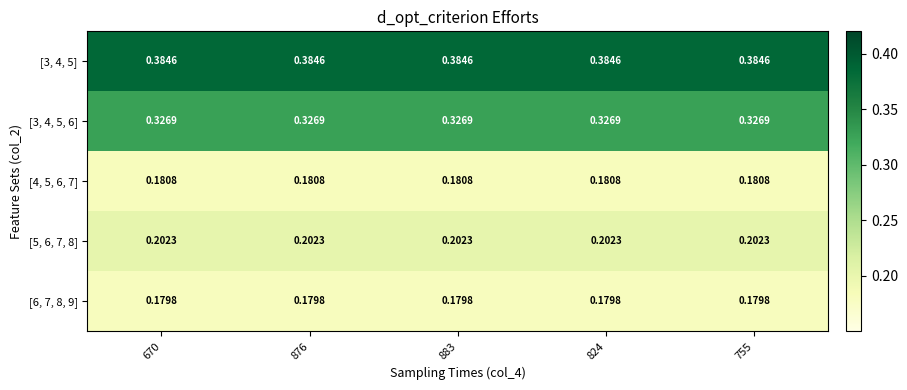

How many data points does each series have?

5